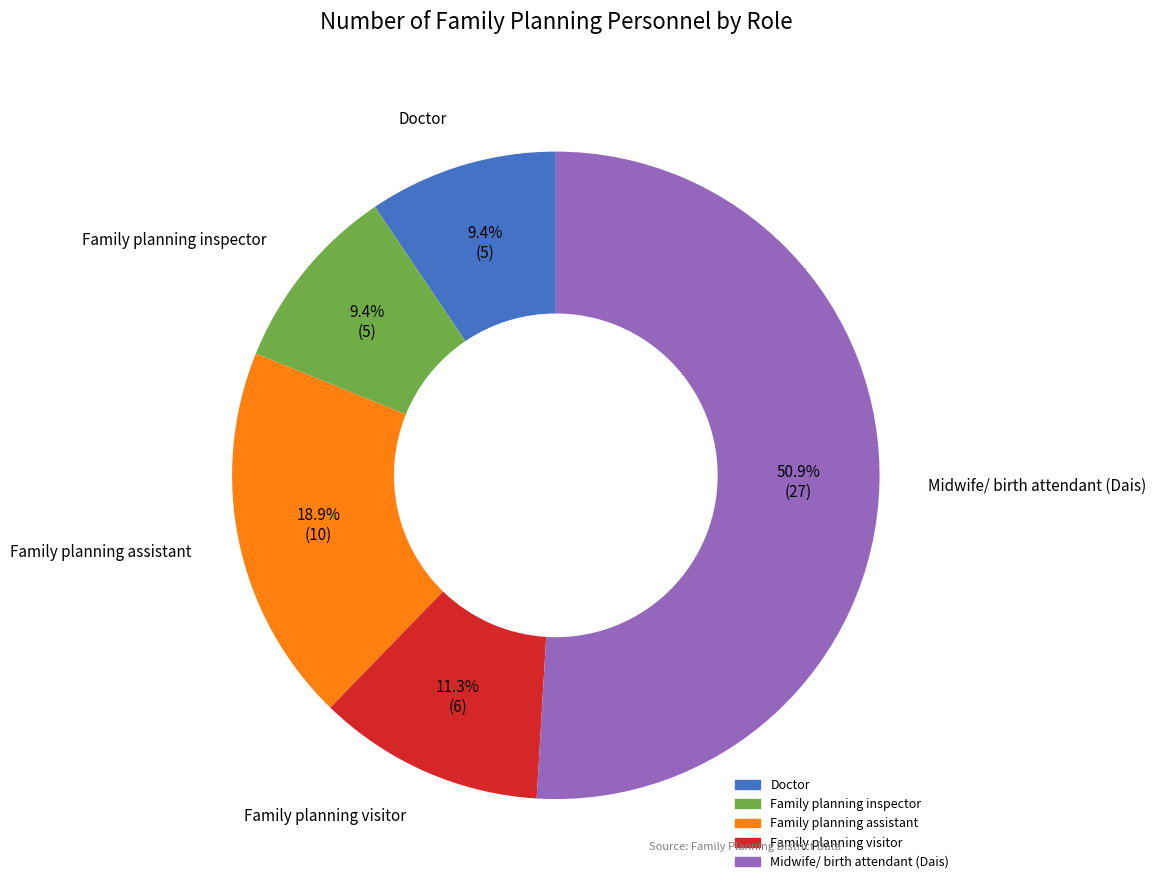

How many slices are in this pie chart?

5